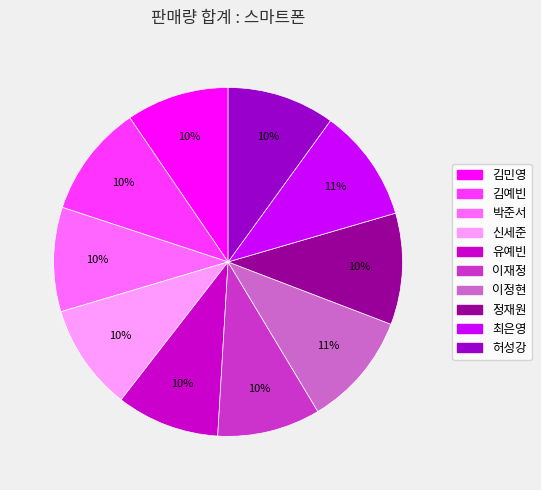

To the nearest percent, what is the average slice percentage?

10%